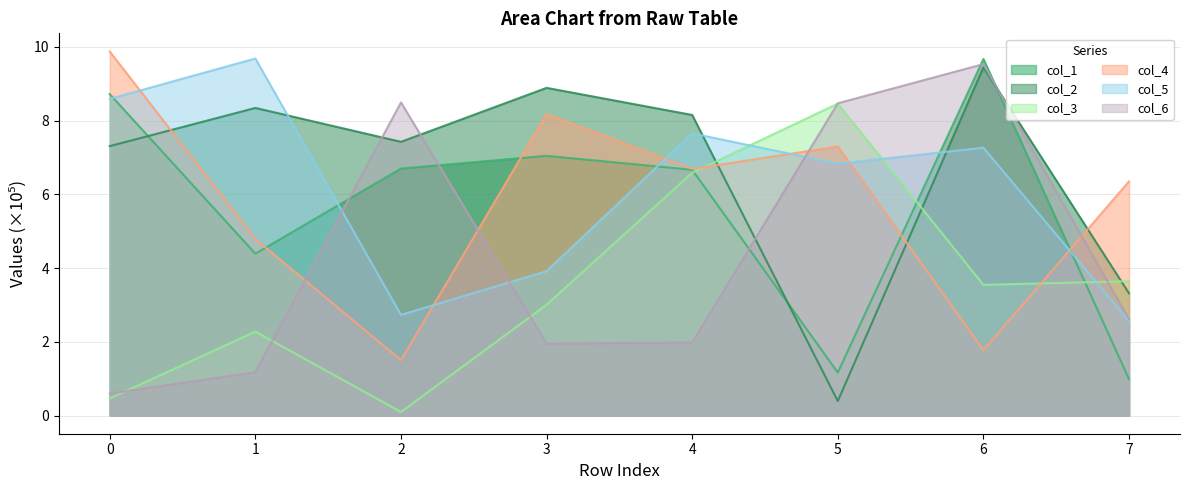

What are all the series names shown in the legend?

col_1, col_2, col_3, col_4, col_5, col_6